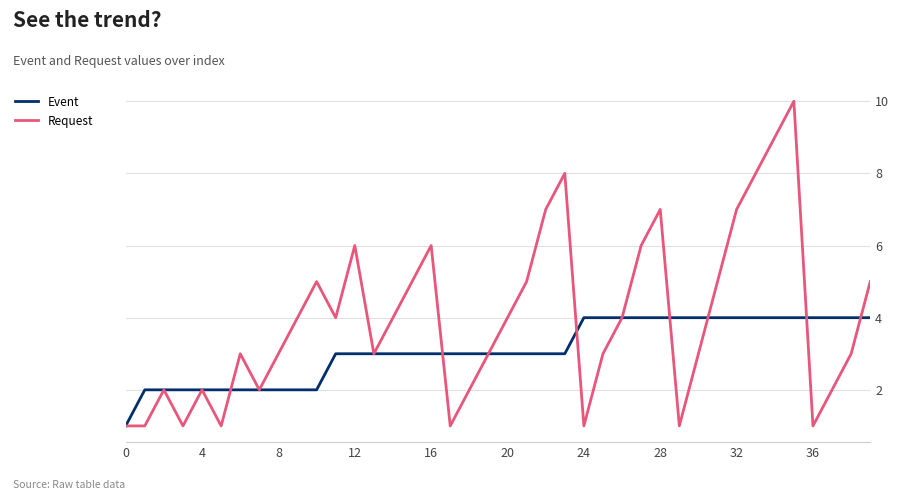

Does the chart have visible grid lines?

Yes